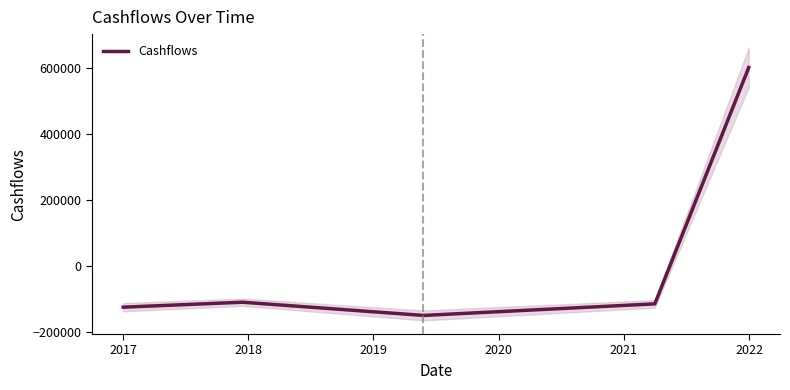

What is the minimum value for Cashflows?

-150000